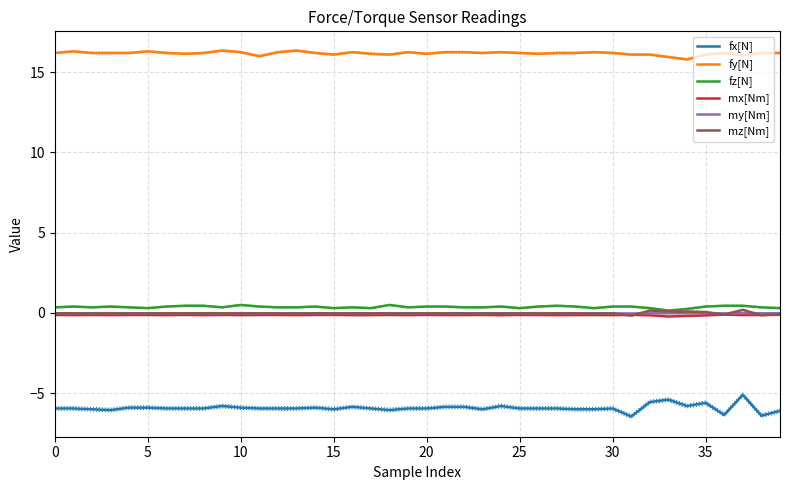

Reading left to right, what are all the values shown in this chart?

fx[N]: -6.0	-6.0	-6.0	-6.0	-5.9	-5.9	-6.0	-6.0	-6.0	-5.8	-5.9	-6.0	-6.0	-6.0	-5.9	-6.0	-5.8	-6.0	-6.0	-6.0	-6.0	-5.8	-5.8	-6.0	-5.8	-6.0	-6.0	-6.0	-6.0	-6.0	-6.0	-6.5	-5.5	-5.4	-5.8	-5.6	-6.3	-5.1	-6.4	-6.1
fy[N]: 16.2	16.3	16.2	16.2	16.2	16.3	16.2	16.1	16.2	16.4	16.2	16.0	16.2	16.4	16.2	16.1	16.2	16.1	16.1	16.2	16.1	16.2	16.2	16.2	16.2	16.2	16.1	16.2	16.2	16.2	16.2	16.1	16.1	15.9	15.8	16.1	16.2	16.1	16.2	16.2
fz[N]: 0.3	0.4	0.3	0.4	0.3	0.3	0.4	0.5	0.5	0.3	0.5	0.4	0.3	0.3	0.4	0.3	0.3	0.3	0.5	0.3	0.4	0.4	0.3	0.3	0.4	0.3	0.4	0.5	0.4	0.3	0.4	0.4	0.3	0.1	0.2	0.4	0.5	0.5	0.3	0.3
mx[Nm]: -0.1	-0.1	-0.1	-0.1	-0.1	-0.1	-0.1	-0.1	-0.1	-0.1	-0.1	-0.1	-0.1	-0.1	-0.1	-0.1	-0.1	-0.1	-0.1	-0.1	-0.1	-0.1	-0.1	-0.1	-0.1	-0.1	-0.1	-0.1	-0.1	-0.1	-0.1	-0.1	-0.1	-0.2	-0.2	-0.2	-0.1	-0.1	-0.1	-0.1
my[Nm]: -0.0	-0.0	-0.0	-0.0	-0.0	-0.0	-0.0	-0.0	-0.0	-0.0	-0.0	-0.0	-0.0	-0.0	-0.0	-0.0	-0.0	-0.0	-0.0	-0.0	-0.0	-0.0	-0.0	-0.0	-0.0	-0.0	-0.0	-0.0	-0.0	-0.0	-0.0	-0.0	-0.0	-0.0	-0.0	-0.0	-0.0	-0.0	-0.0	-0.0
mz[Nm]: -0.0	-0.0	-0.0	-0.0	-0.0	-0.0	-0.0	-0.0	-0.0	-0.0	-0.0	-0.0	-0.0	-0.0	-0.0	-0.0	-0.0	-0.0	-0.0	-0.0	-0.0	-0.0	-0.0	-0.0	-0.0	-0.0	-0.0	-0.0	-0.0	-0.0	-0.0	-0.2	0.1	0.1	0.1	0.1	-0.1	0.2	-0.1	-0.1